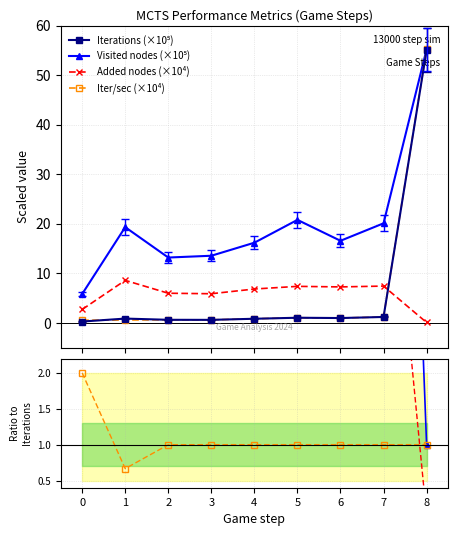

What is the greatest value displayed?

55.2